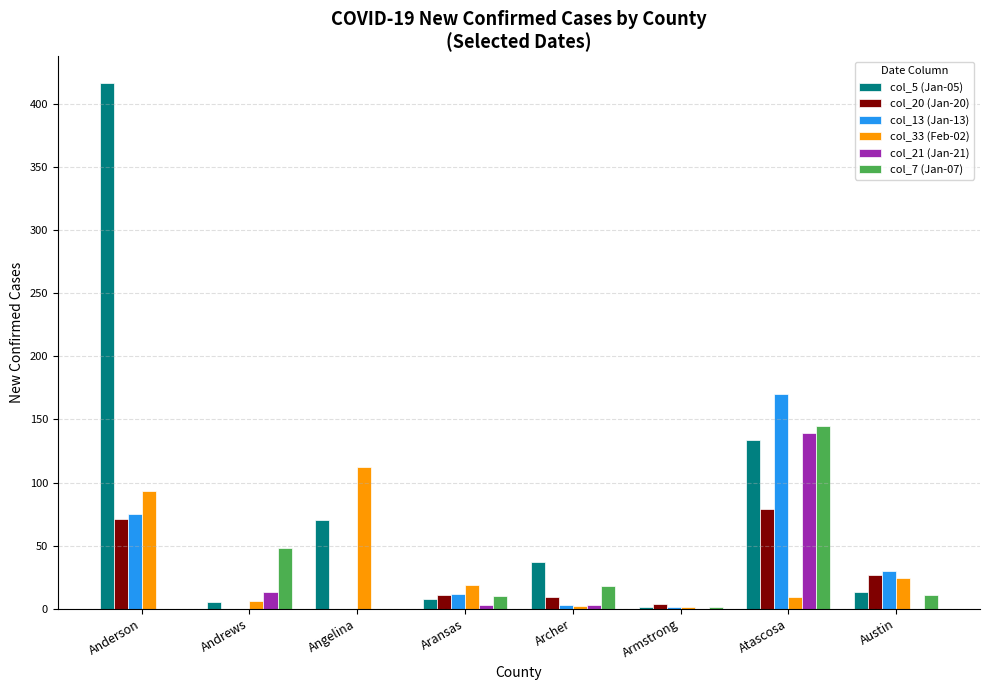

Is it true that col_20 (Jan-20) equals 44 at Austin?

False